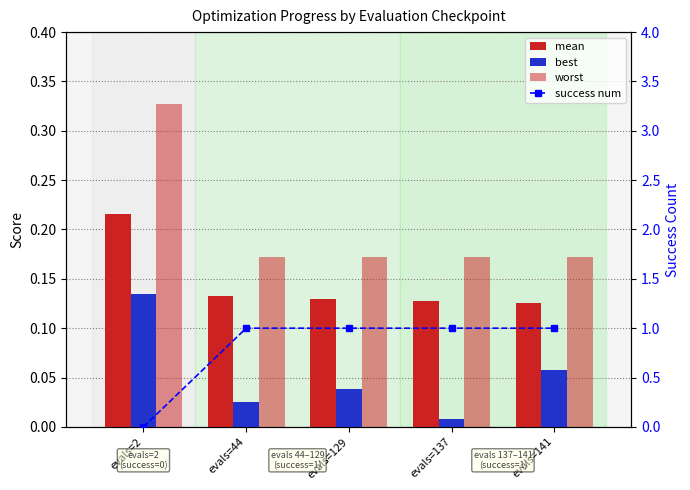

The value of worst at evals=2 is 0.2. True or false?

False